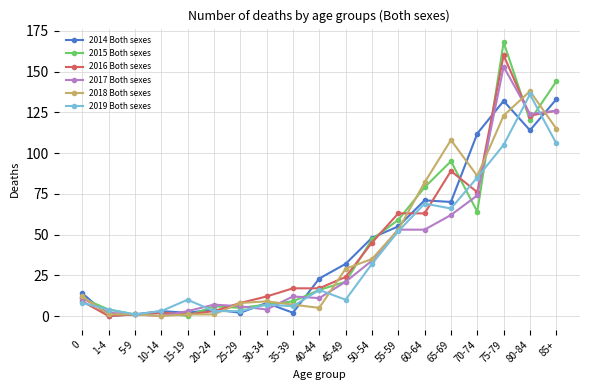

The 2015 Both sexes series shows 9 at 35-39. True or false?

True